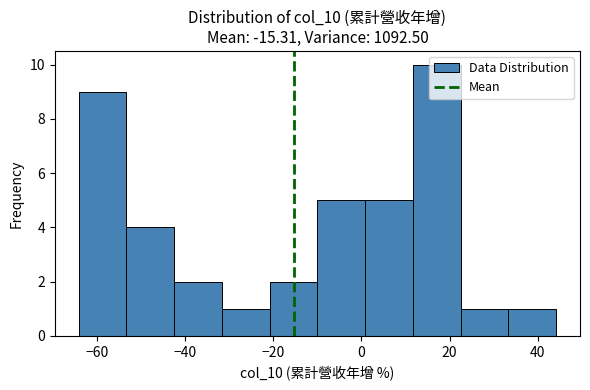

How tall is the bar that spans 12 to 22 on the x-axis? Neither the bar edges nor the heights are printed on the chart, so give them approximately, as read against the axes.

10